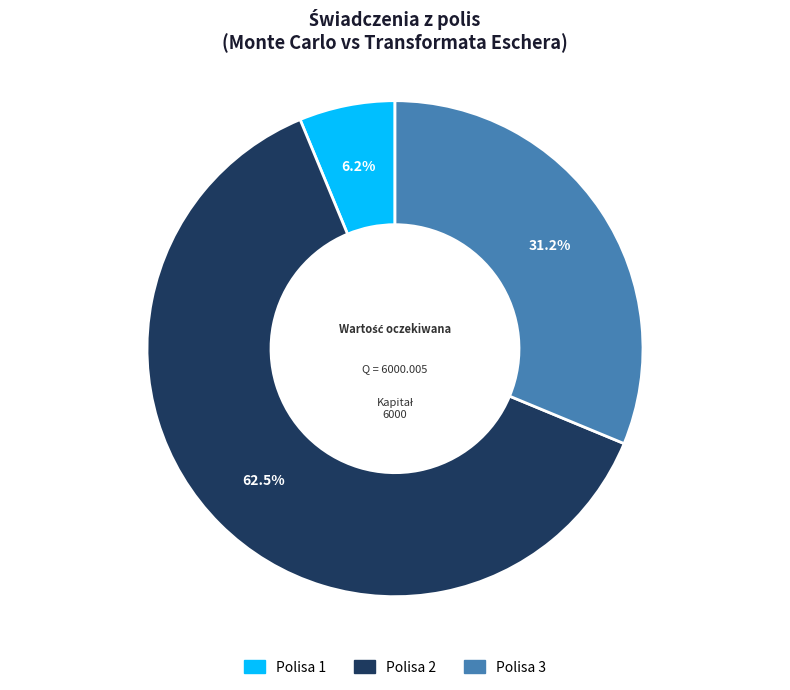

Is it true that Polisa 1 is 21% of the pie?

False